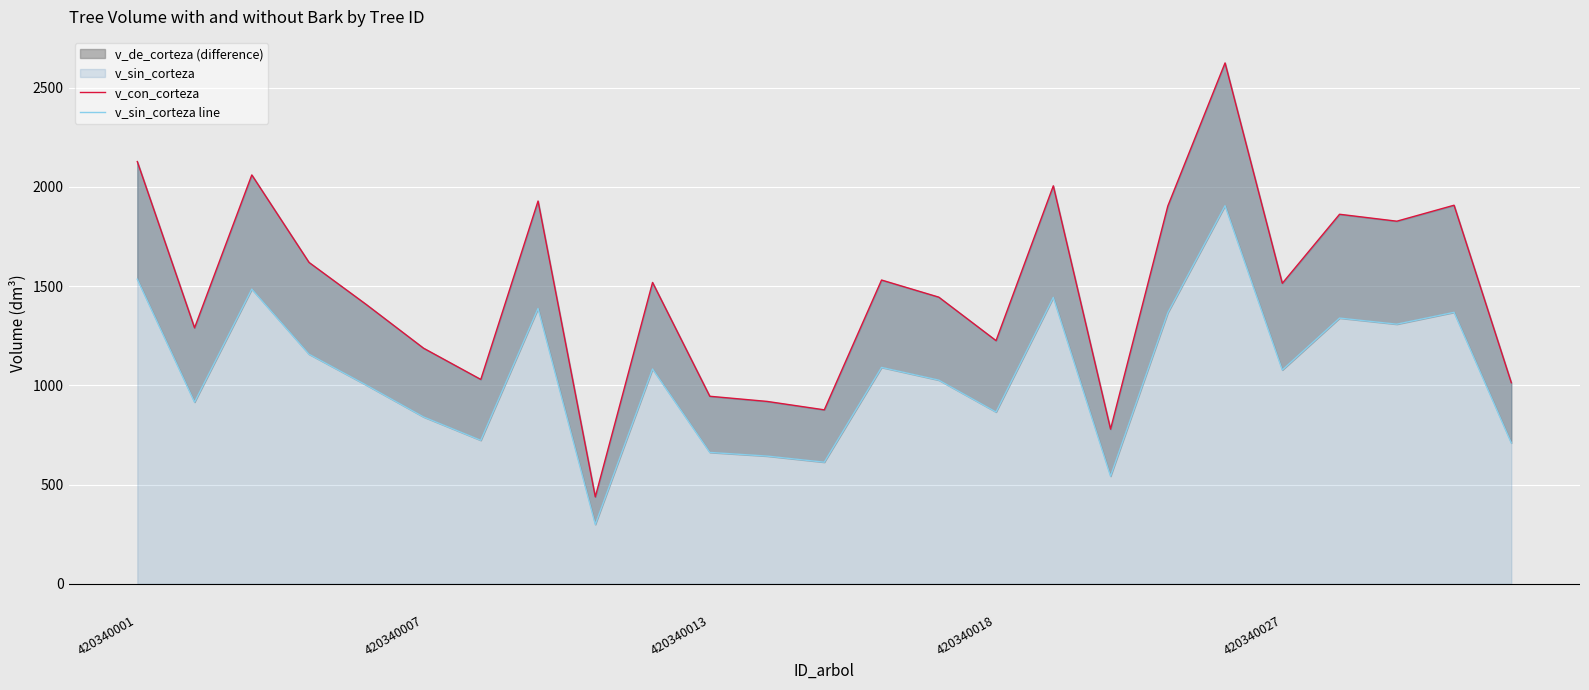

What is the difference between the v_con_corteza values at 18 and 420340007?

613.6